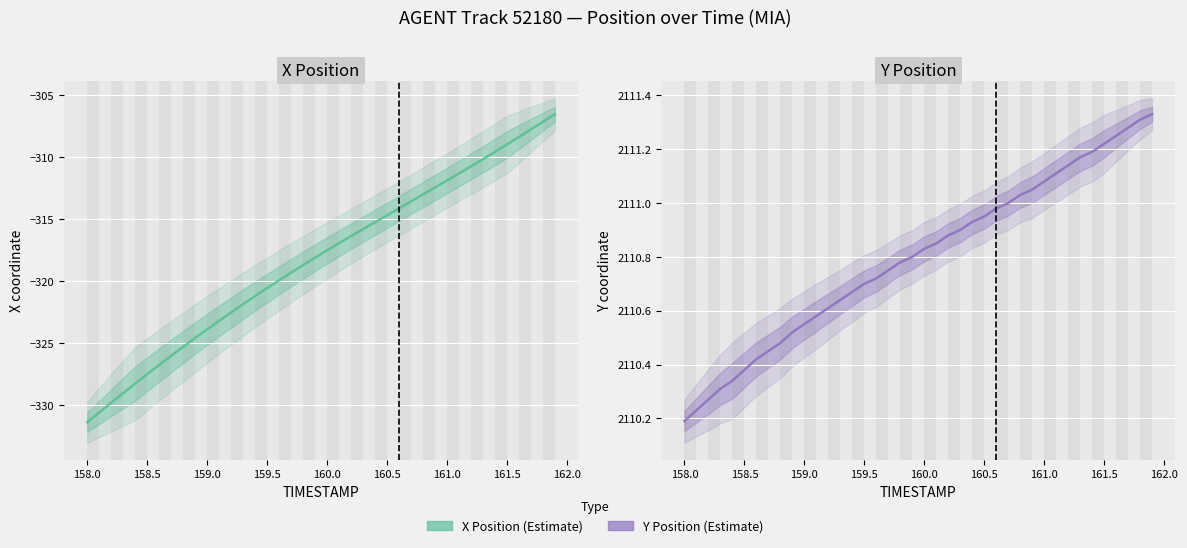

What is the minimum value for Y?

2110.2